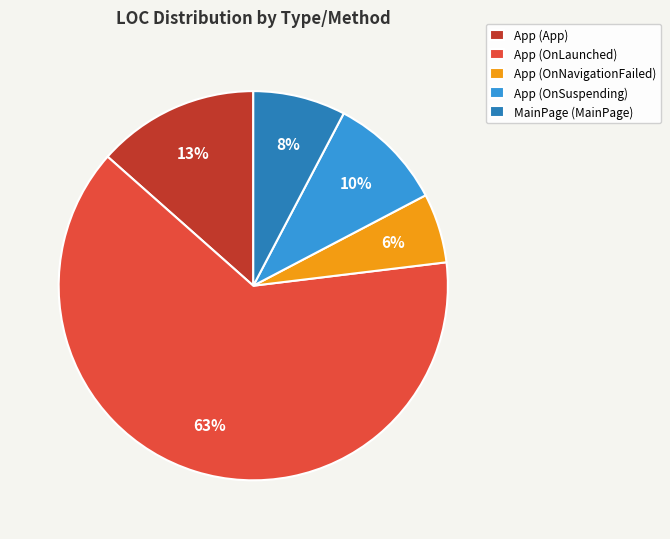

Is there a majority slice in this chart?

Yes